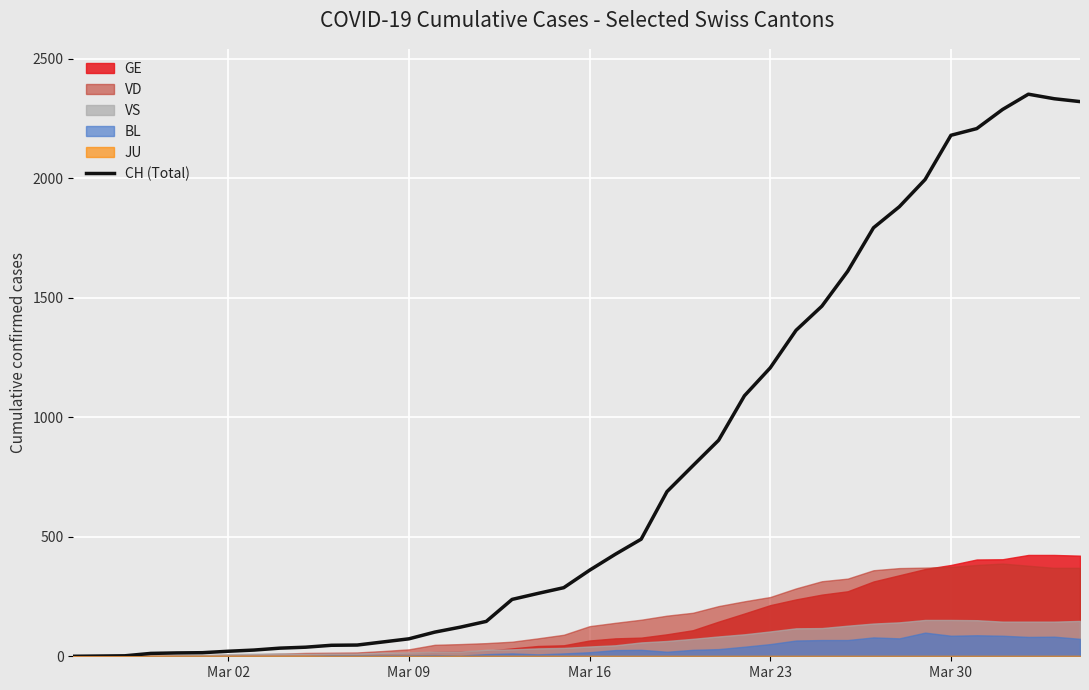

At which label is CH (Total) closest to 1176?

Mar 23